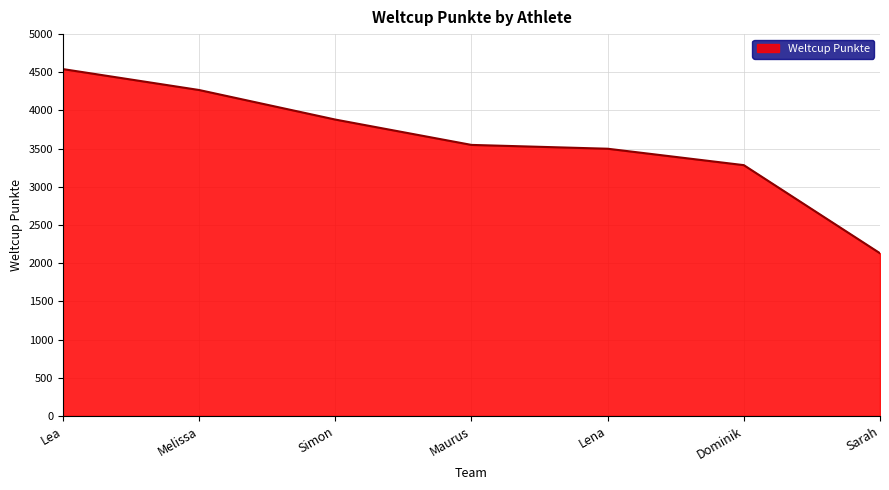

Does the chart display data point markers on the line(s)?

No